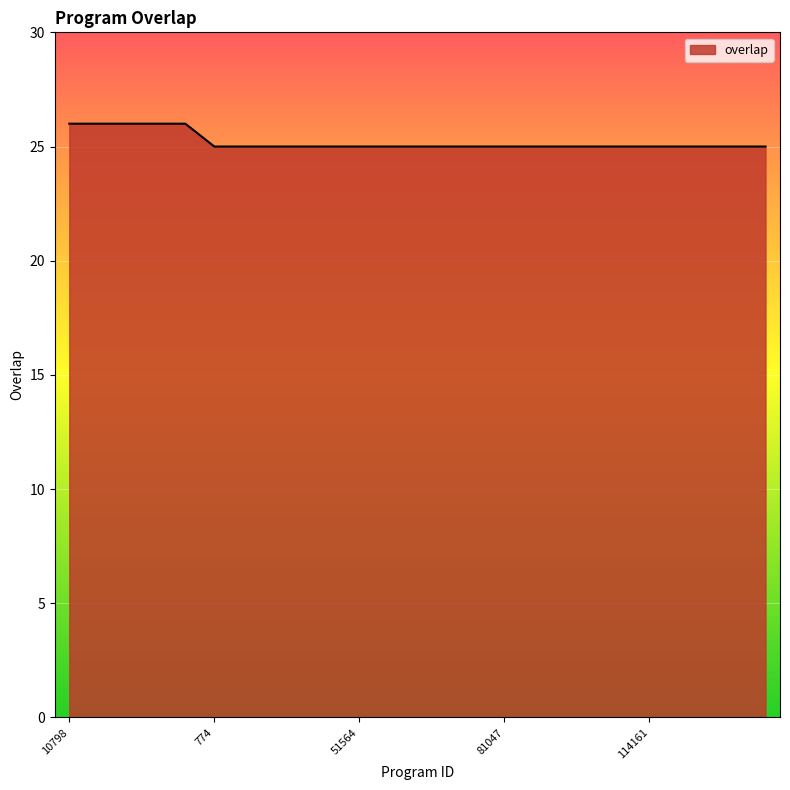

Does the chart have visible grid lines?

Yes